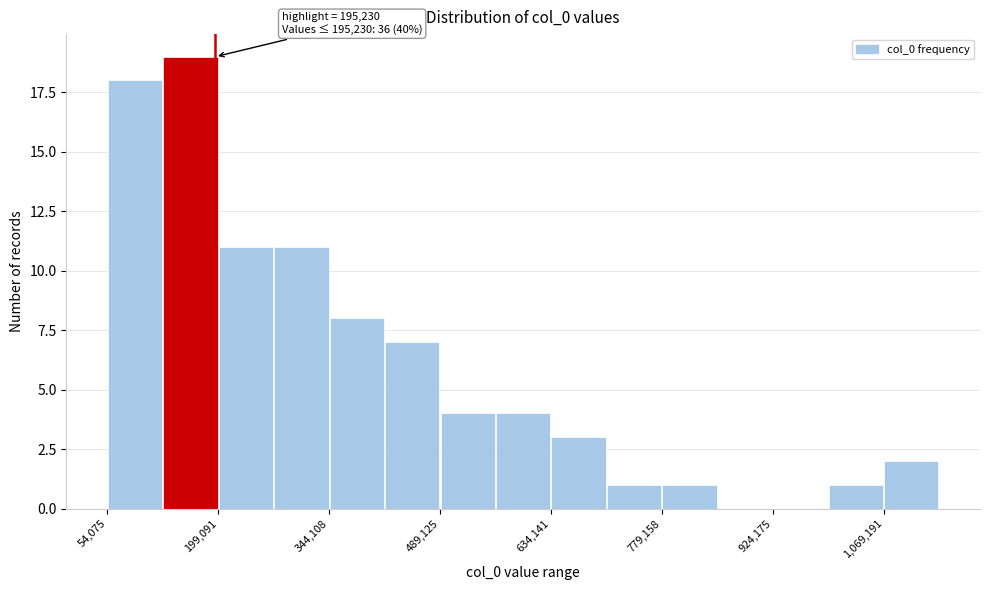

Read against the x-axis, roughly where is the centre of the tallest bar?

160000